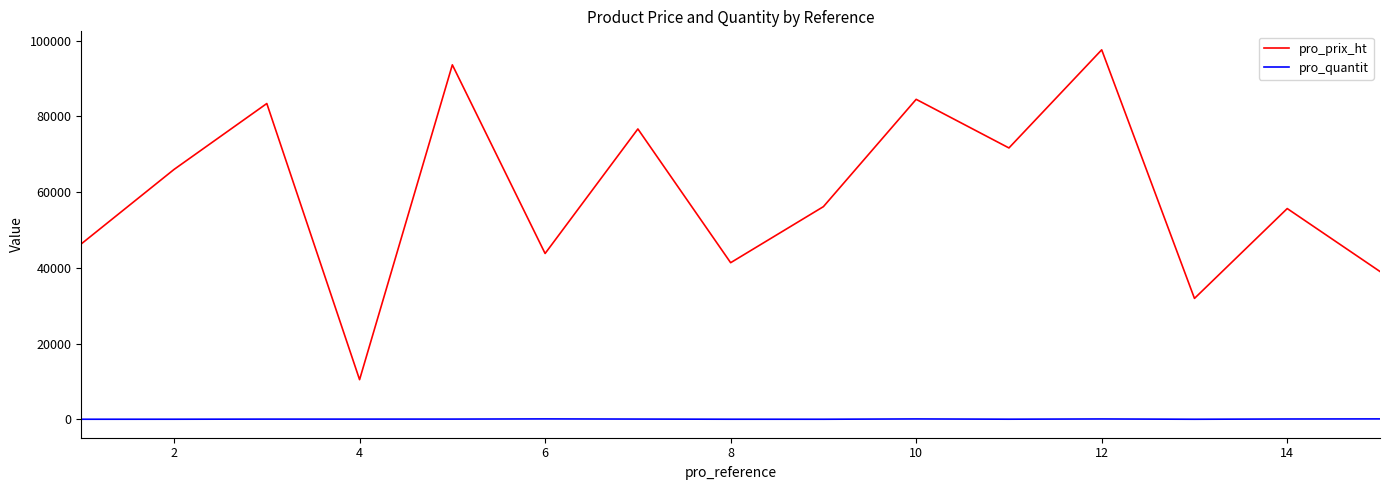

Which series has the largest total across all categories?

pro_prix_ht